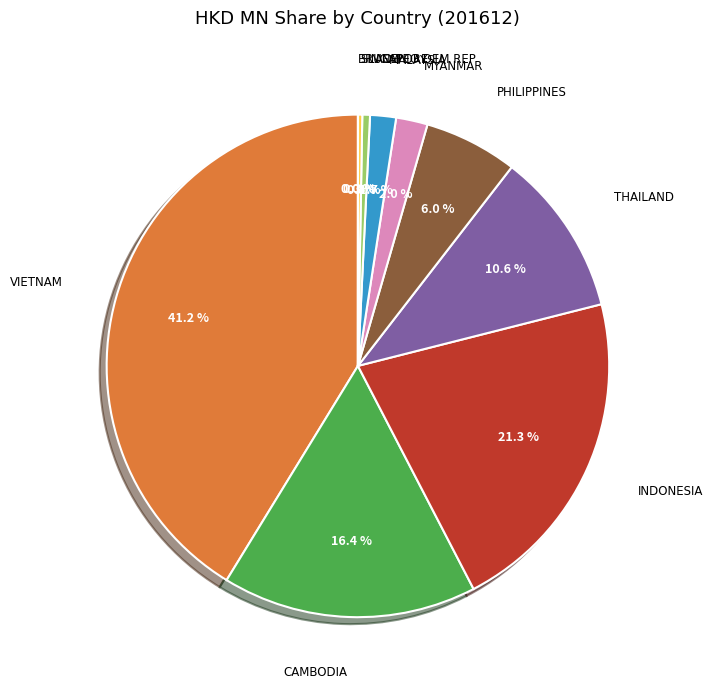

Is there any slice that represents more than half of the pie?

No